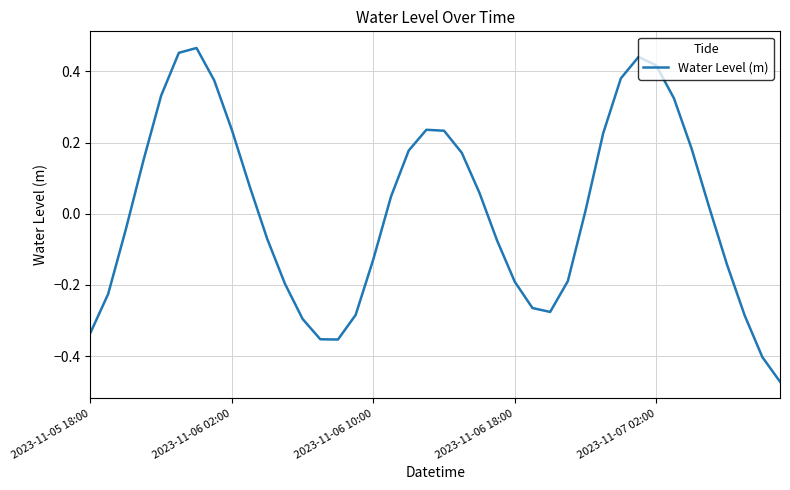

What is the difference between the maximum and minimum values?

0.9